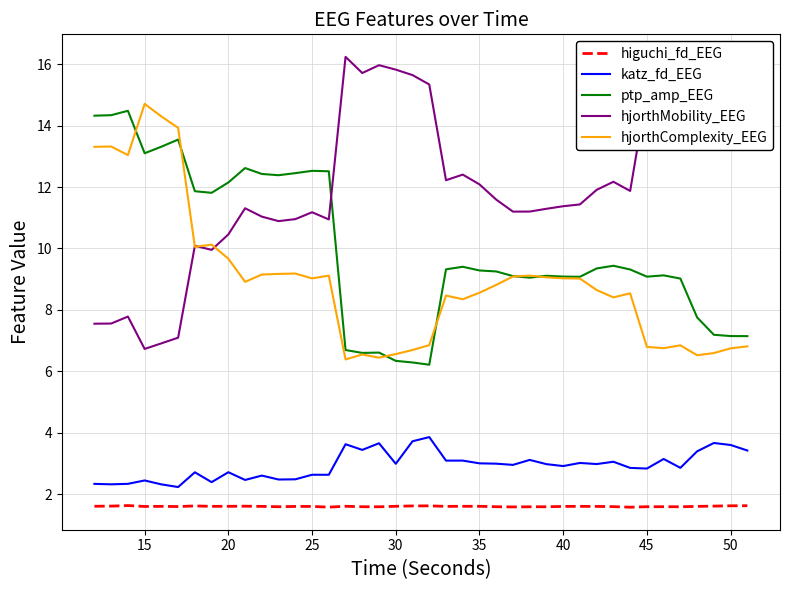

True or false: ptp_amp_EEG has more than 2 interior local peaks.

True